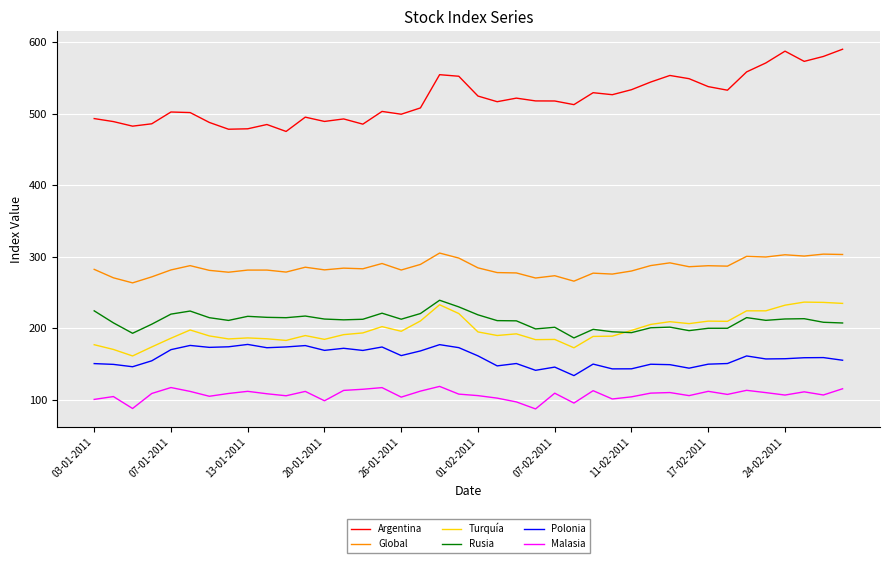

At how many categories does at least one series exceed 290?

40